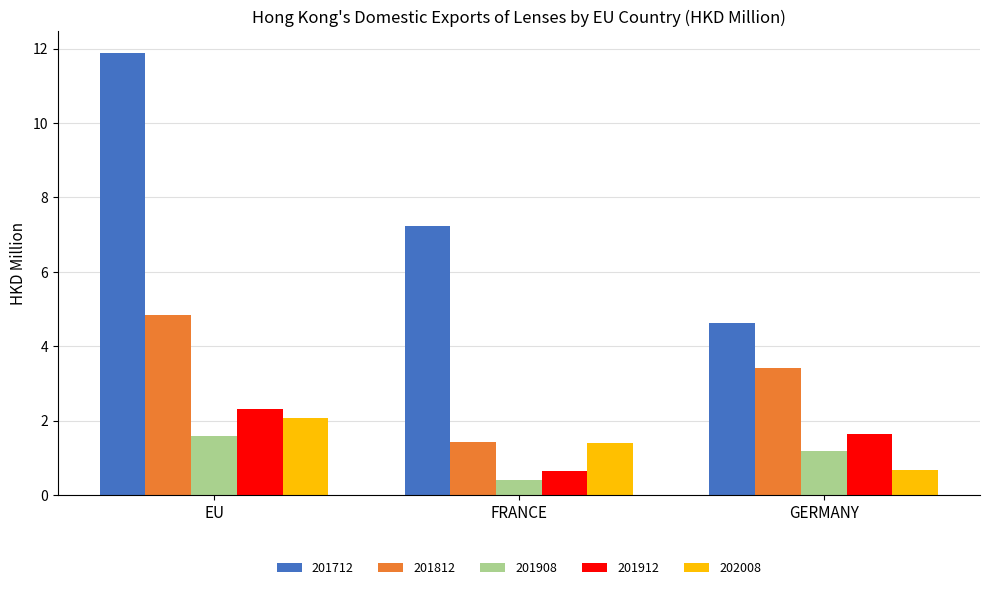

Is the value of 201712 at FRANCE greater than the value of 201912 at EU?

Yes